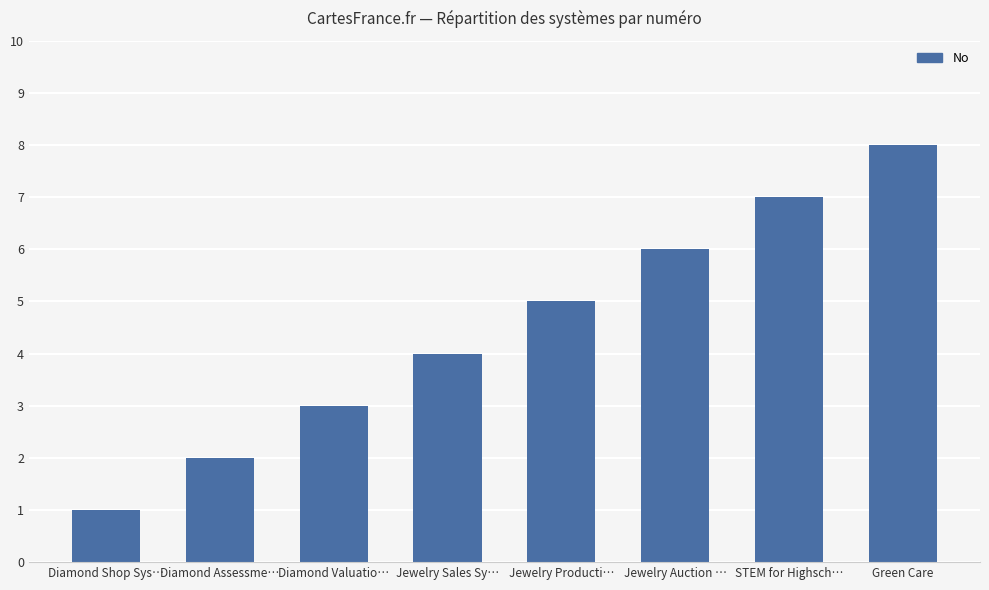

What is the value of the 2nd bar from the left?

2